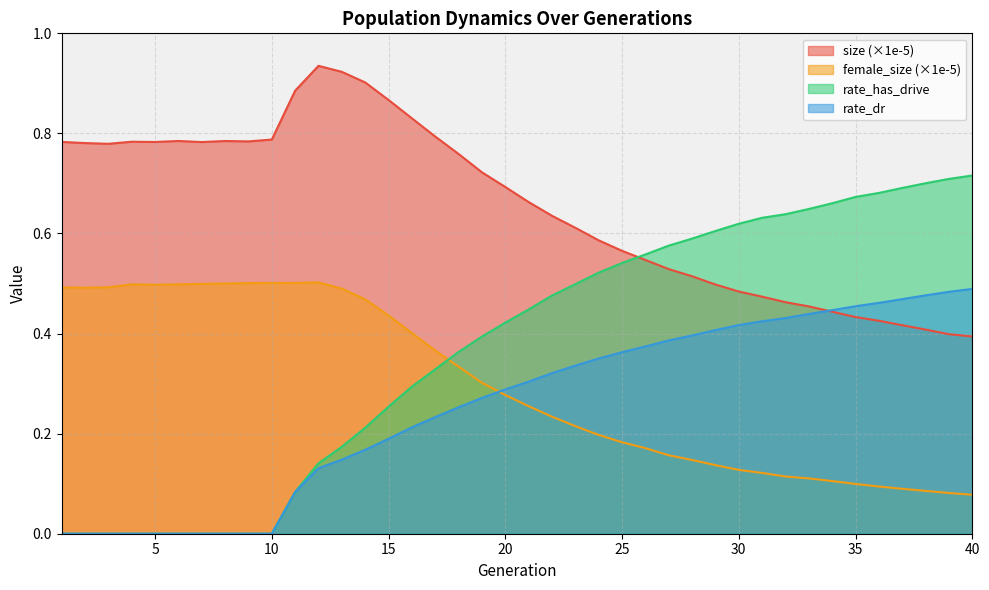

Which label corresponds to the smallest value in the chart?

1